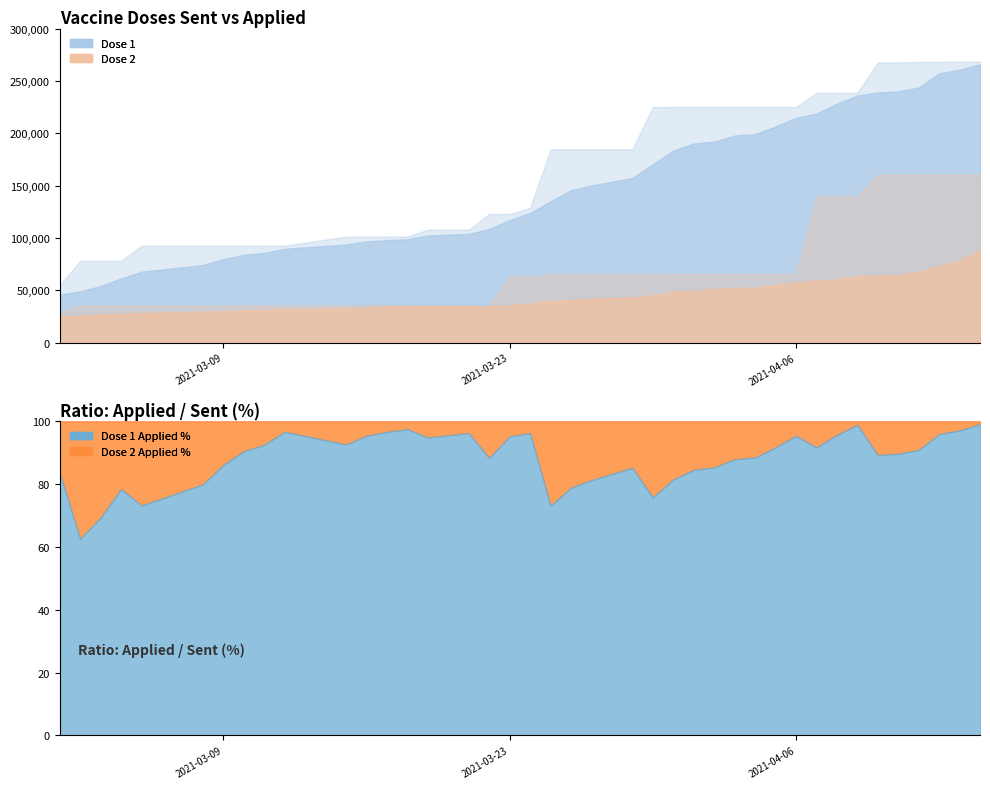

Reading left to right, list all the values displayed in this chart.

aplicadas_dose1: 2021-03-01=45836	2021-03-02=48907	2021-03-03=54155	2021-03-04=61270	2021-03-05=67793	2021-03-08=74021	2021-03-09=79770	2021-03-10=83822	2021-03-11=85700	2021-03-12=89547	2021-03-15=93759	2021-03-16=96606	2021-03-17=97873	2021-03-18=98733	2021-03-19=102364	2021-03-21=103864	2021-03-22=108467	2021-03-23=117016	2021-03-24=123804	2021-03-25=134963	2021-03-26=145582	2021-03-27=150071	2021-03-29=157279	2021-03-30=170403	2021-03-31=183382	2021-04-01=190252	2021-04-02=192001	2021-04-03=197814	2021-04-04=199145	2021-04-05=206386	2021-04-06=214659	2021-04-07=218786	2021-04-08=228227	2021-04-09=235950	2021-04-10=238912	2021-04-11=239973	2021-04-12=243713	2021-04-13=257186	2021-04-14=260630	2021-04-15=265980
aplicadas_dose2: 2021-03-01=24909	2021-03-02=25744	2021-03-03=26816	2021-03-04=27275	2021-03-05=28353	2021-03-08=29357	2021-03-09=30199	2021-03-10=30724	2021-03-11=31583	2021-03-12=31944	2021-03-15=32665	2021-03-16=33355	2021-03-17=34748	2021-03-18=34748	2021-03-19=34748	2021-03-21=34748	2021-03-22=34453	2021-03-23=35515	2021-03-24=37237	2021-03-25=39552	2021-03-26=40811	2021-03-27=41819	2021-03-29=43141	2021-03-30=45157	2021-03-31=48618	2021-04-01=49356	2021-04-02=51191	2021-04-03=52238	2021-04-04=52434	2021-04-05=55209	2021-04-06=57346	2021-04-07=59400	2021-04-08=60518	2021-04-09=63304	2021-04-10=64115	2021-04-11=64504	2021-04-12=67423	2021-04-13=73632	2021-04-14=78497	2021-04-15=88607
enviadas_dose1: 2021-03-01=54898	2021-03-02=78109	2021-03-03=78109	2021-03-04=78109	2021-03-05=92630	2021-03-08=92630	2021-03-09=92630	2021-03-10=92630	2021-03-11=92630	2021-03-12=92630	2021-03-15=101240	2021-03-16=101280	2021-03-17=101280	2021-03-18=101280	2021-03-19=107920	2021-03-21=107920	2021-03-22=122850	2021-03-23=122850	2021-03-24=128660	2021-03-25=184625	2021-03-26=184625	2021-03-27=184625	2021-03-29=184625	2021-03-30=224970	2021-03-31=225066	2021-04-01=225066	2021-04-02=225066	2021-04-03=225066	2021-04-04=225066	2021-04-05=225066	2021-04-06=225066	2021-04-07=238606	2021-04-08=238606	2021-04-09=238606	2021-04-10=267686	2021-04-11=267686	2021-04-12=268112	2021-04-13=268112	2021-04-14=268415	2021-04-15=268415
enviadas_dose2: 2021-03-01=28258	2021-03-02=35377	2021-03-03=35377	2021-03-04=35377	2021-03-05=35377	2021-03-08=35377	2021-03-09=35377	2021-03-10=35377	2021-03-11=35577	2021-03-12=35577	2021-03-15=35577	2021-03-16=35577	2021-03-17=35577	2021-03-18=35577	2021-03-19=35304	2021-03-21=35304	2021-03-22=35304	2021-03-23=63004	2021-03-24=63004	2021-03-25=65524	2021-03-26=65524	2021-03-27=65524	2021-03-29=65524	2021-03-30=65494	2021-03-31=65590	2021-04-01=65590	2021-04-02=65590	2021-04-03=65590	2021-04-04=65590	2021-04-05=65590	2021-04-06=65590	2021-04-07=139420	2021-04-08=139420	2021-04-09=139420	2021-04-10=160251	2021-04-11=160251	2021-04-12=160251	2021-04-13=160251	2021-04-14=160251	2021-04-15=160251